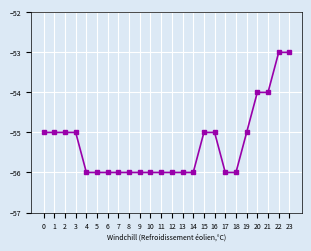

How many distinct data groups are displayed?

1